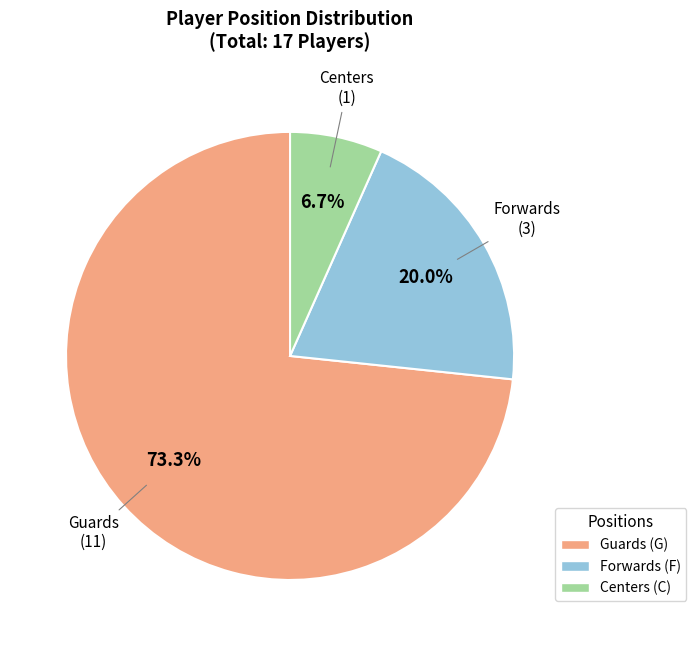

How many segments does this pie chart have?

3